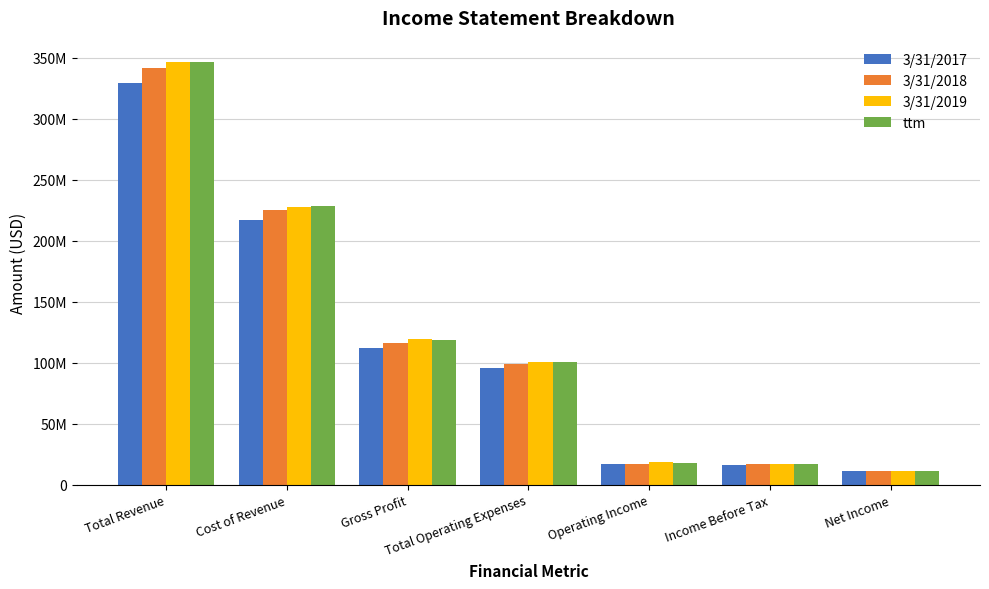

Does the chart contain any negative values?

No